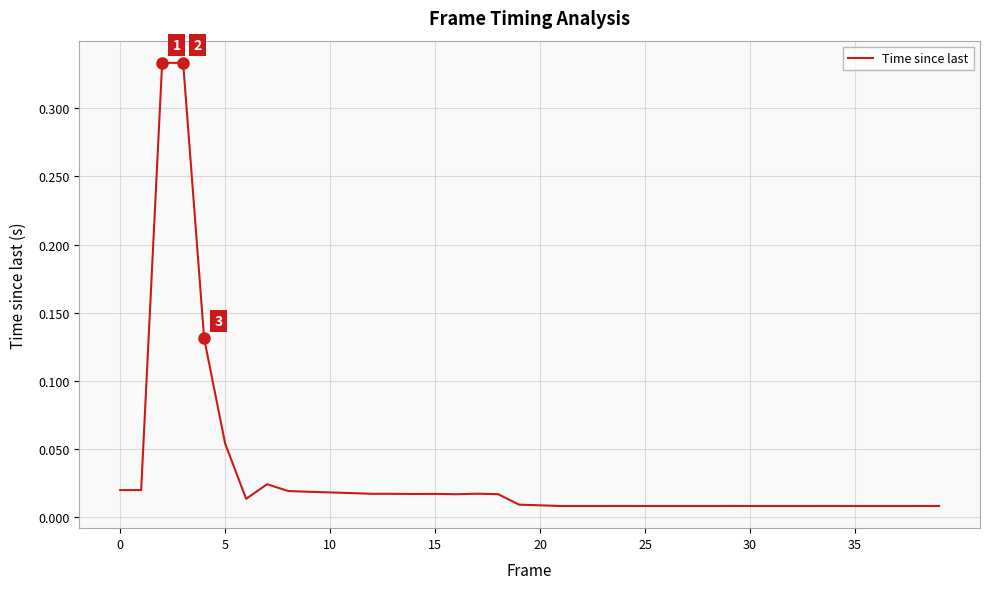

Does the chart have visible grid lines?

Yes